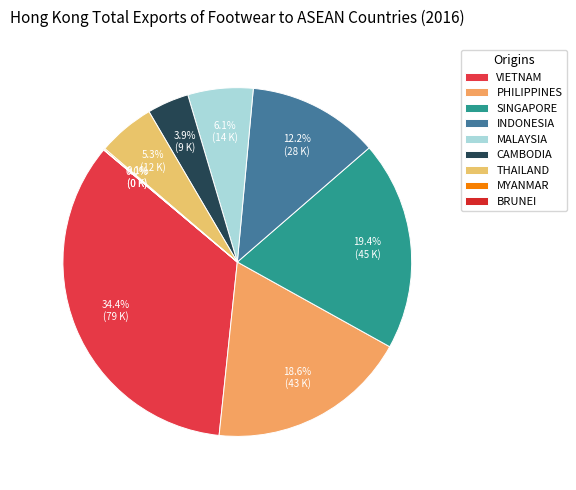

What percentage is the THAILAND slice, to the nearest percent?

5%